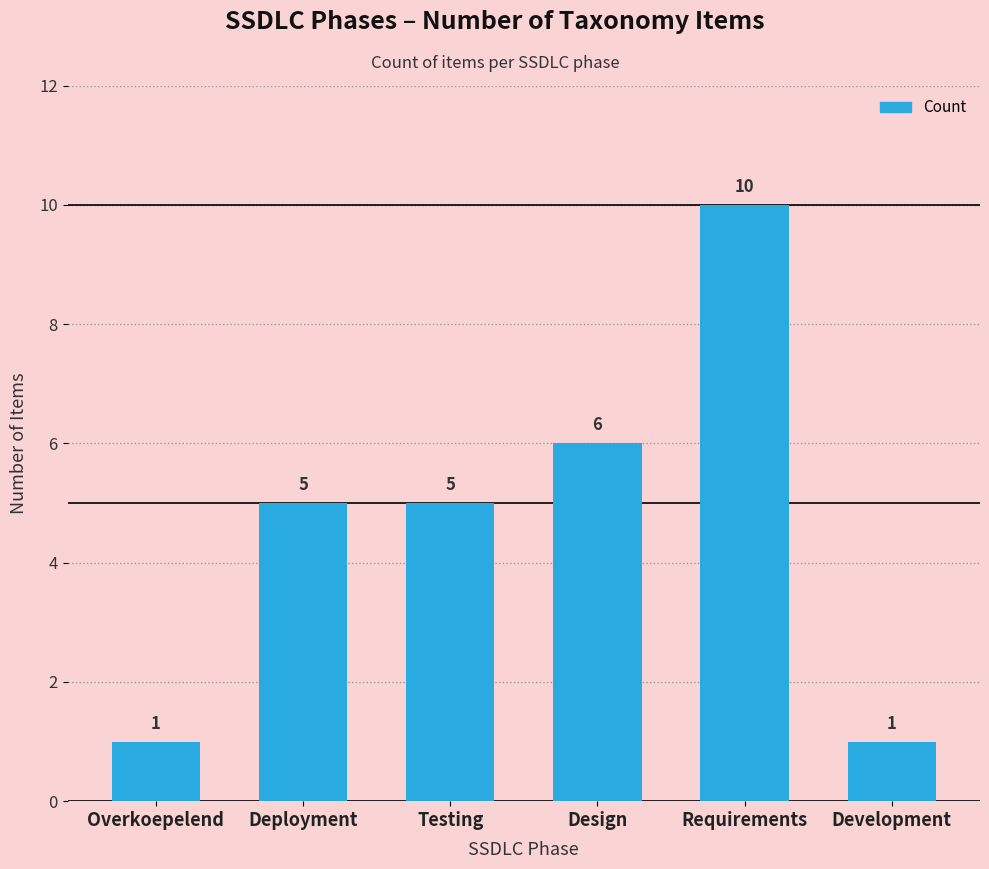

What is the value of the 4th bar from the left?

6